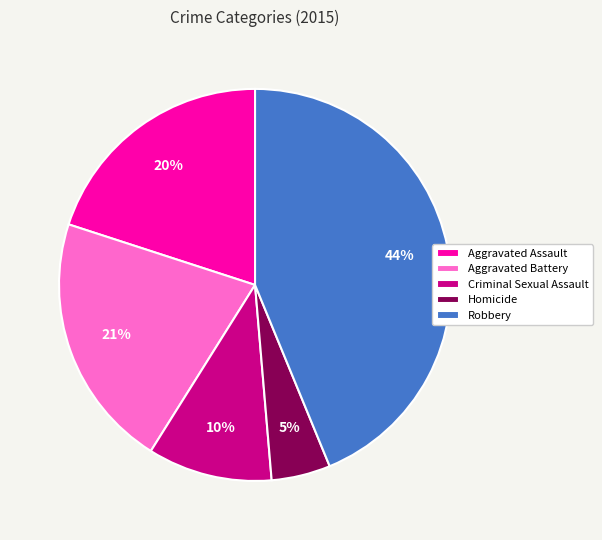

The Aggravated Assault slice represents 33% of the pie. True or false?

False